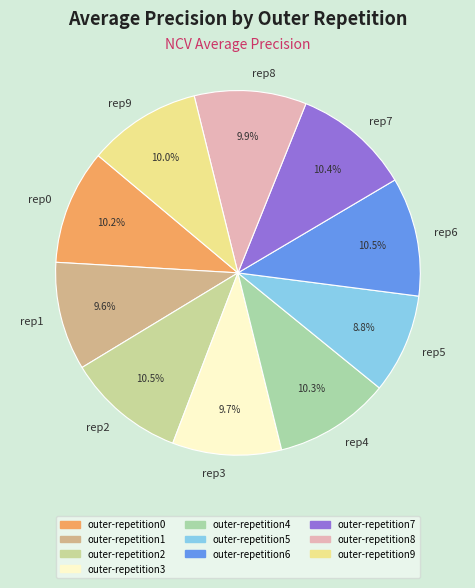

Which has a higher value, rep6 or rep5?

rep6